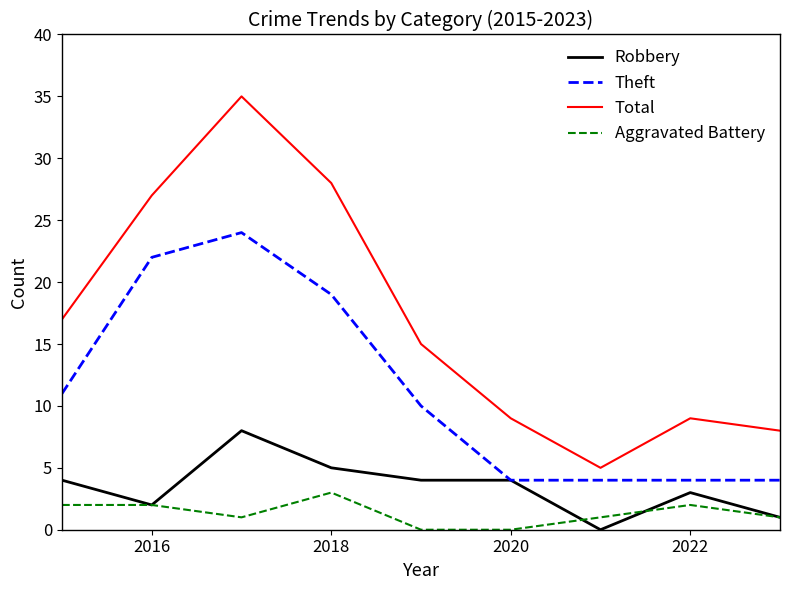

True or false: Total and Theft cross at least once.

False